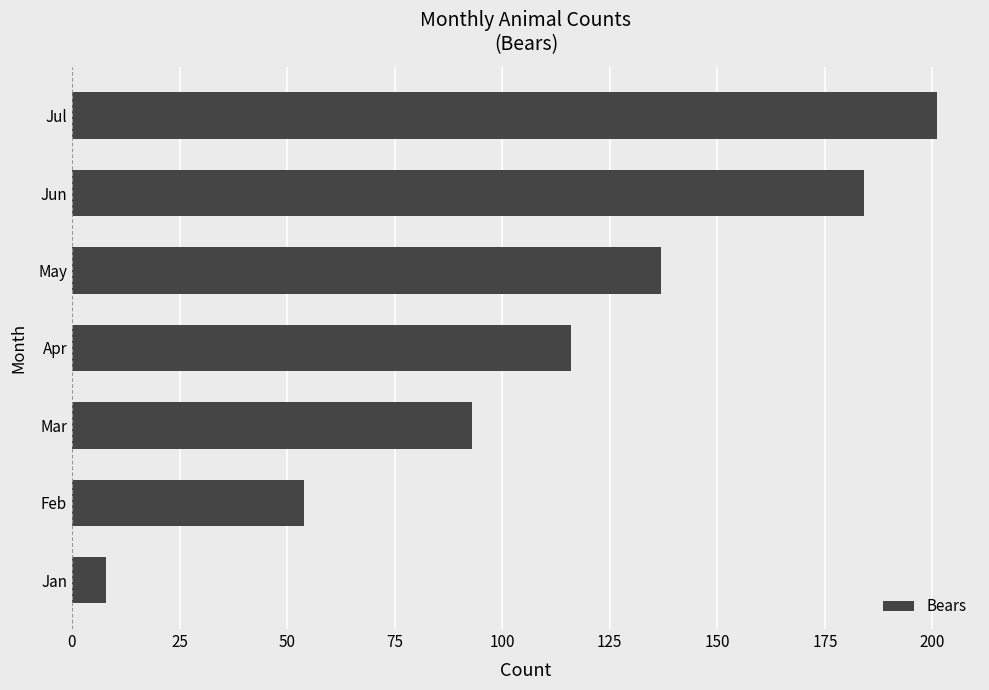

What is the difference between the values at Feb and Jan?

46